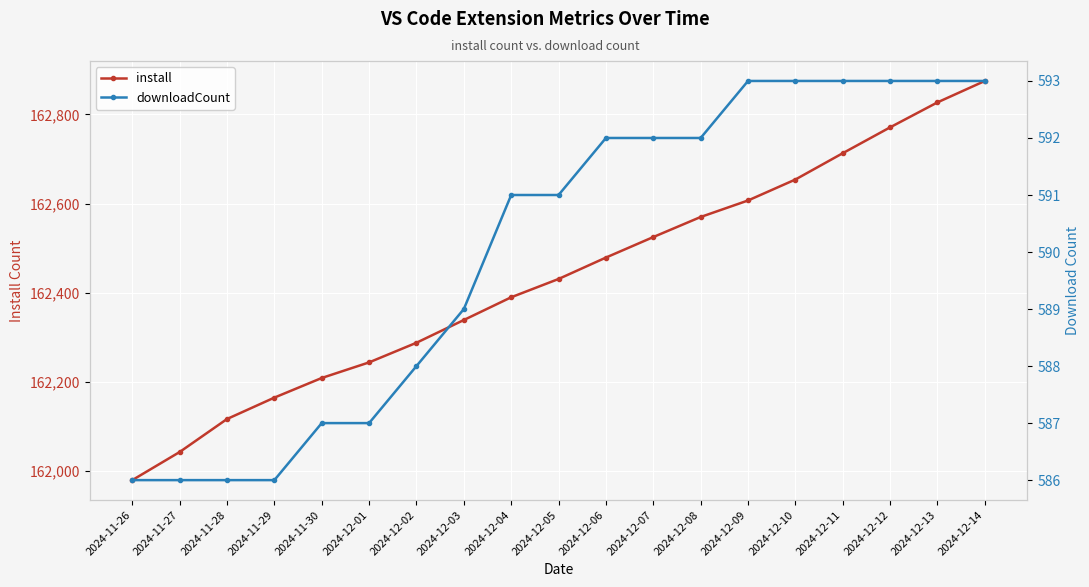

How many values in the downloadCount series are below 591?

8